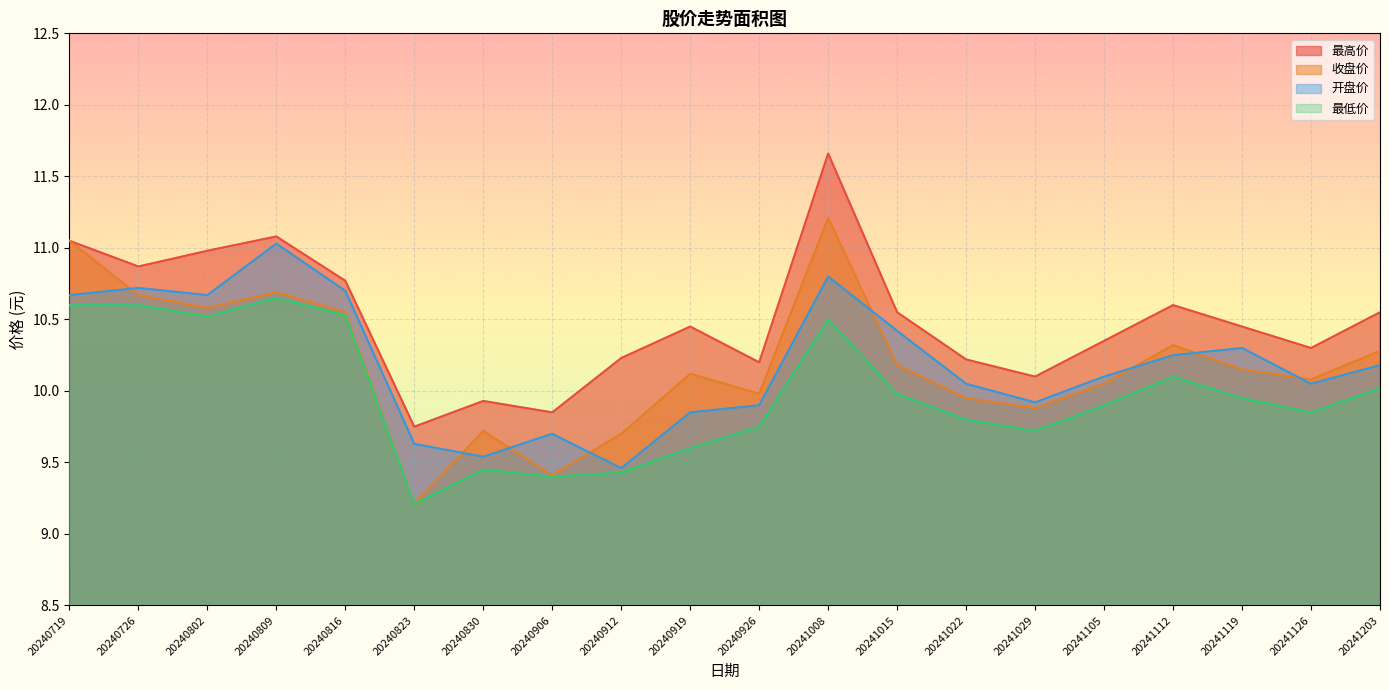

Which category has the highest value in the 收盘价 series?

20241008